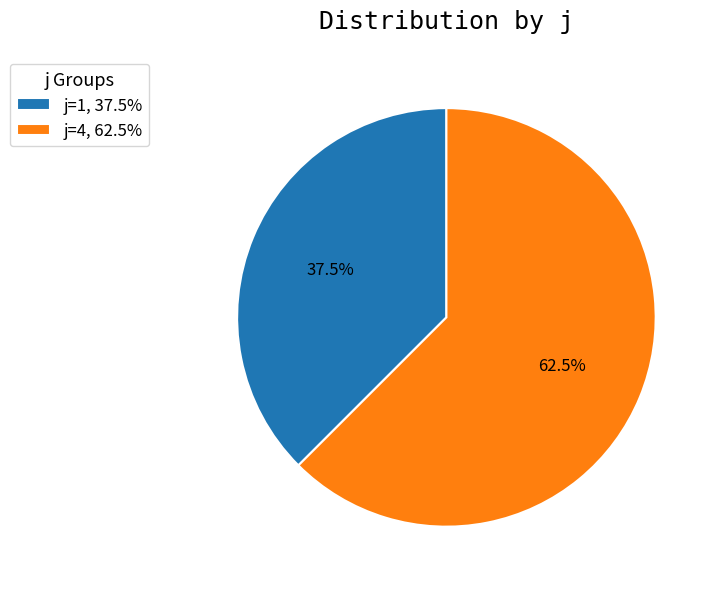

Between j=1 and j=4, which is larger?

j=4